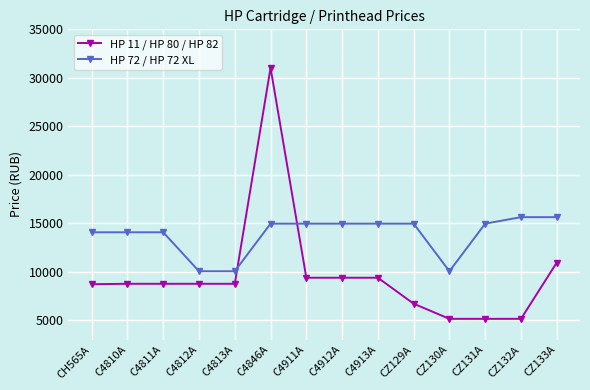

True or false: HP 11 / HP 80 / HP 82 has a value of 13182.5 at C4810A.

False